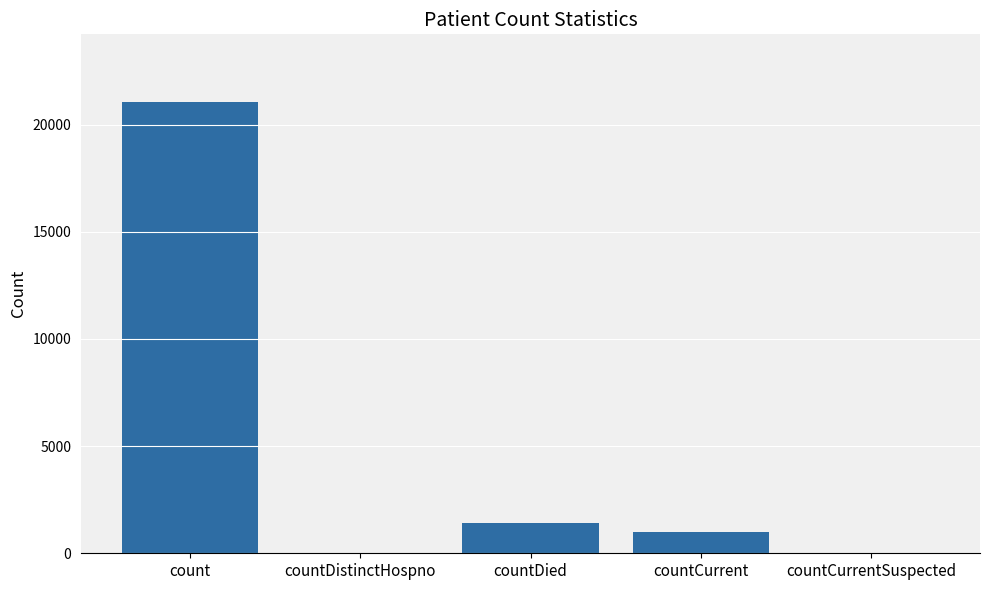

Where is the data nearest to the value 10525?

countDied